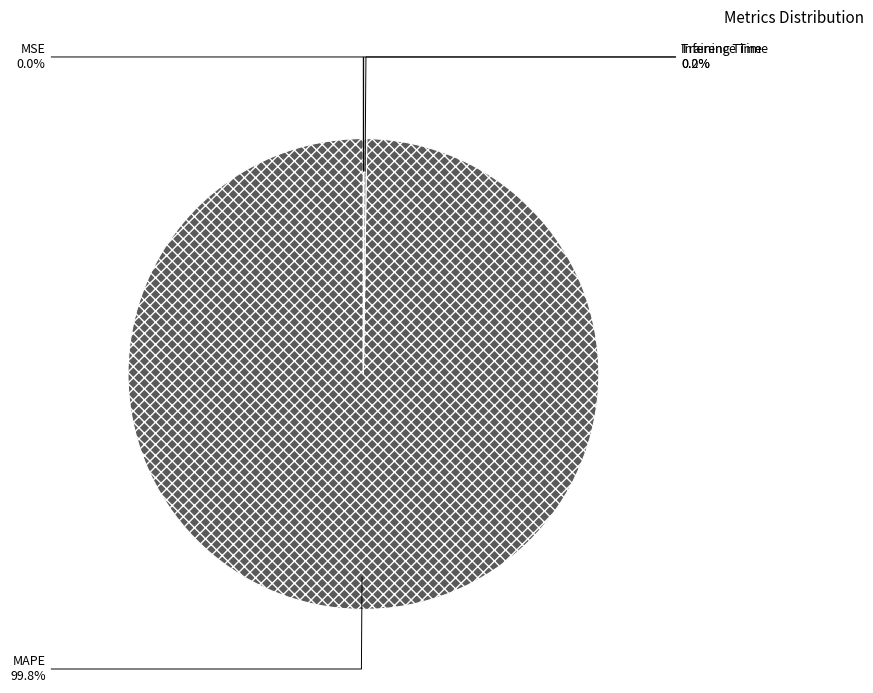

Which category has the biggest portion of the pie?

MAPE